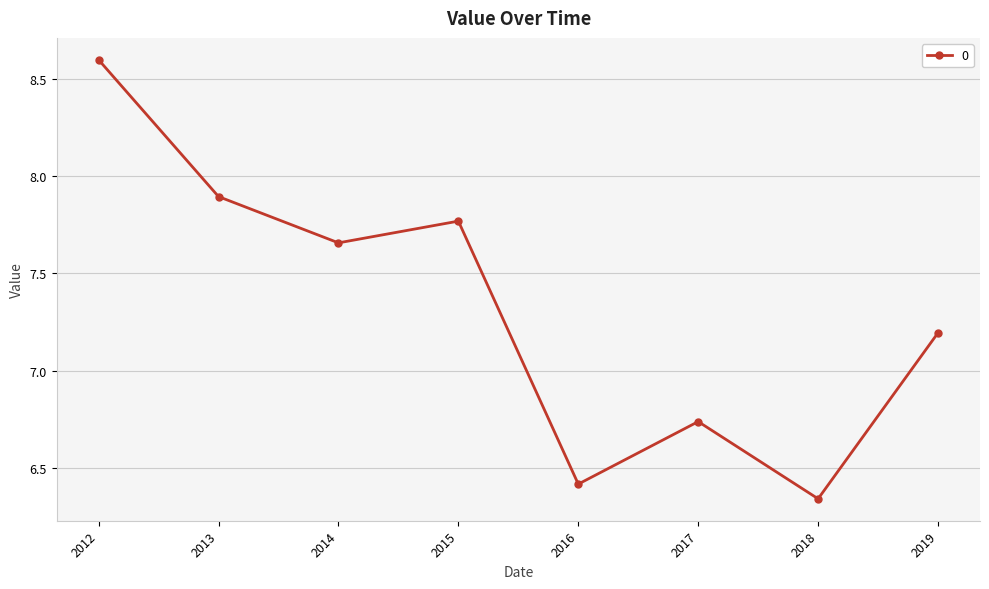

How many lines are shown in the chart?

1